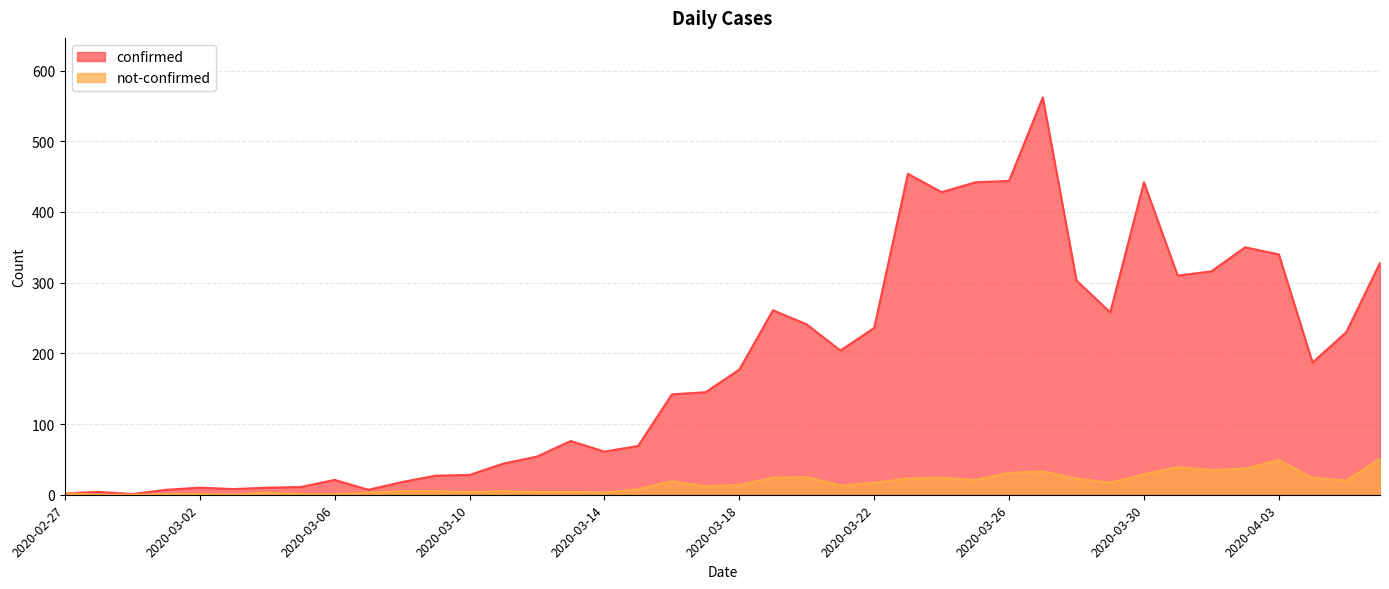

What is the spread (max minus min) of values at 2020-03-23?

431